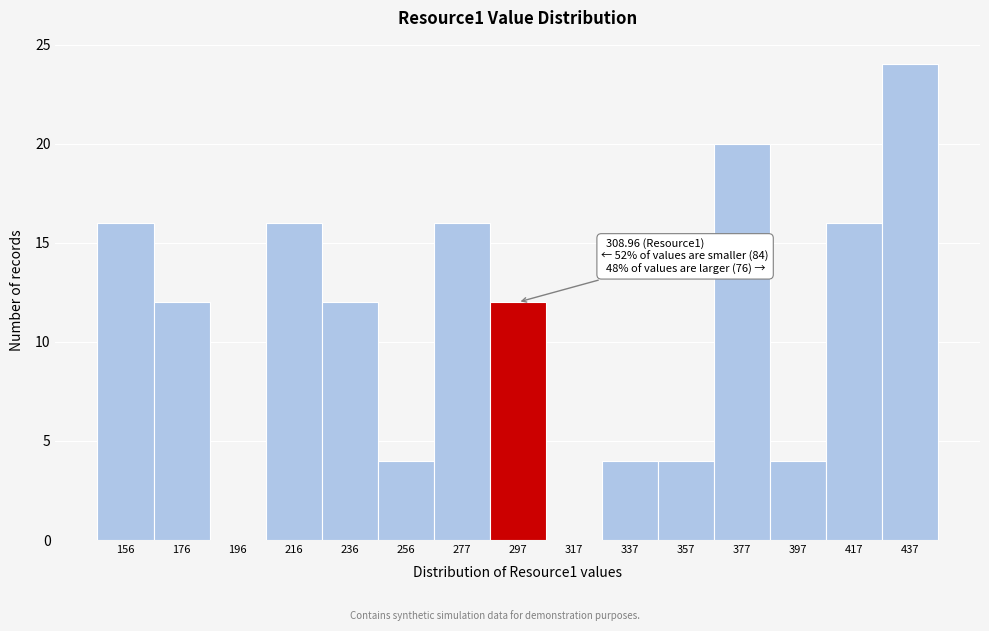

Reading left to right, extract all data points from this chart.

156=16	176=12	196=0	216=16	236=12	256=4	277=16	297=12	317=0	337=4	357=4	377=20	397=4	417=16	437=24